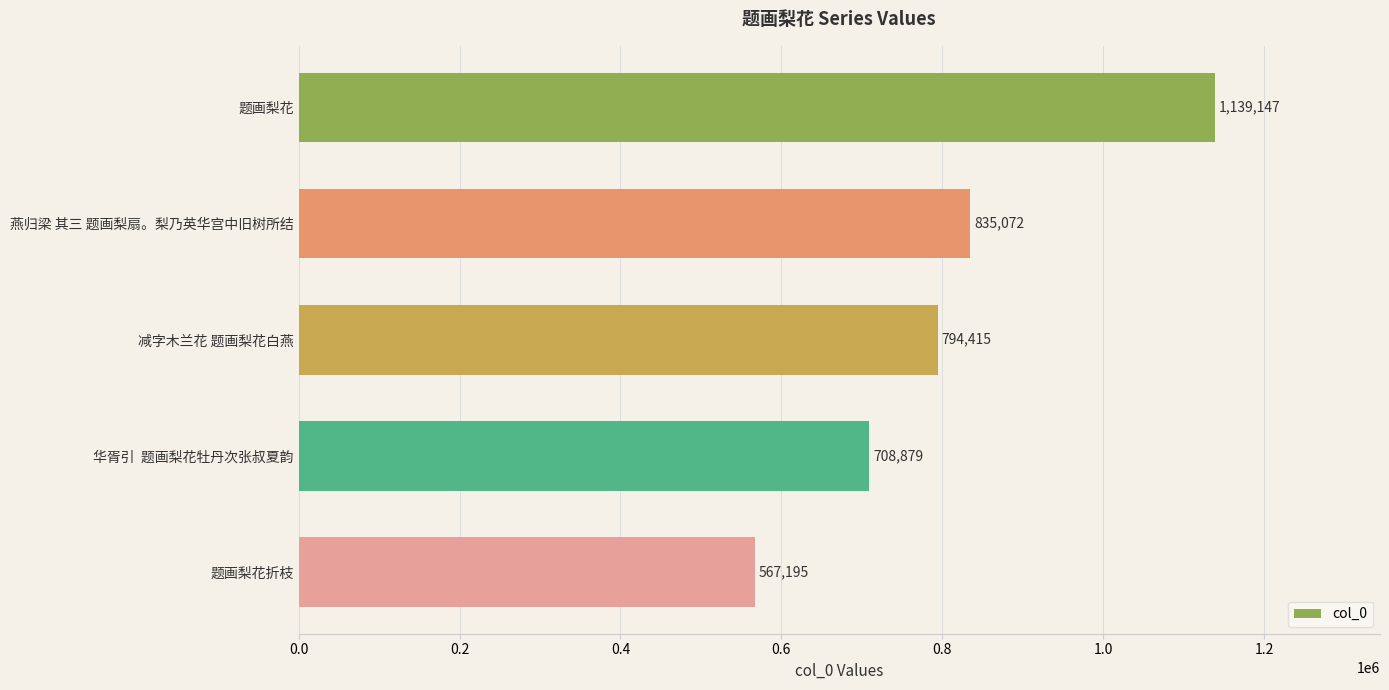

The chart shows a value of 960368 at 华胥引  题画梨花牡丹次张叔夏韵. True or false?

False